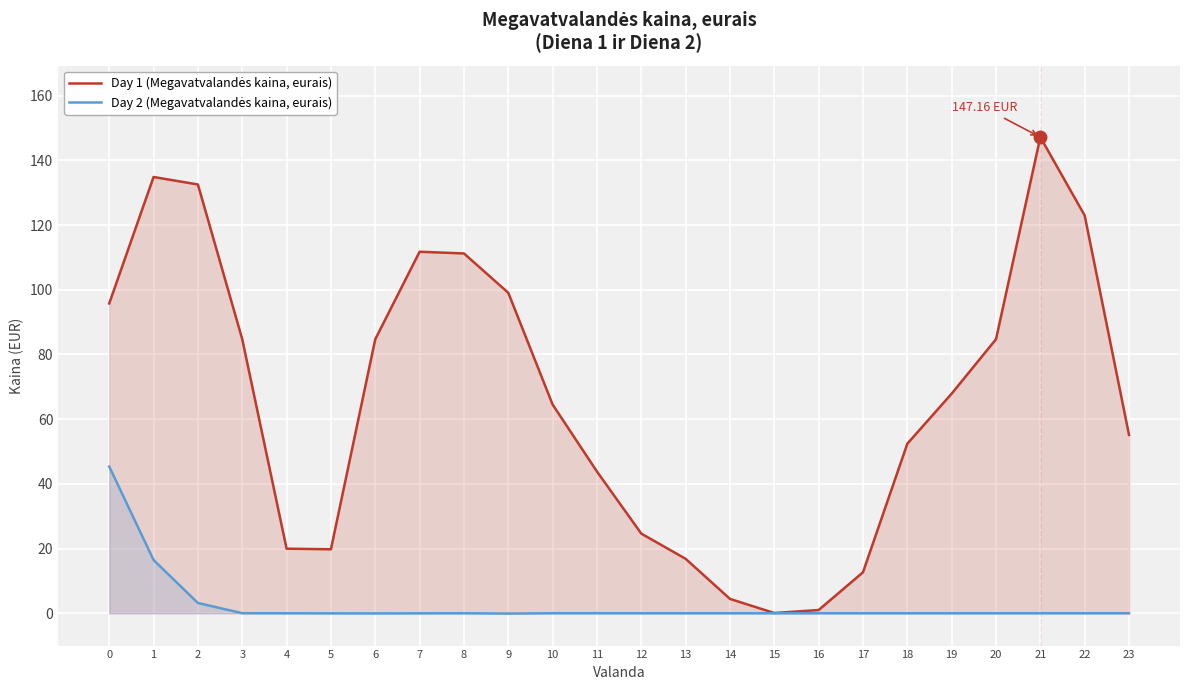

Rank the categories by Day 1 (Megavatvalandės kaina, eurais) value from lowest to highest.

15, 16, 14, 17, 13, 5, 4, 12, 11, 18, 23, 10, 19, 3, 6, 20, 0, 9, 8, 7, 22, 2, 1, 21